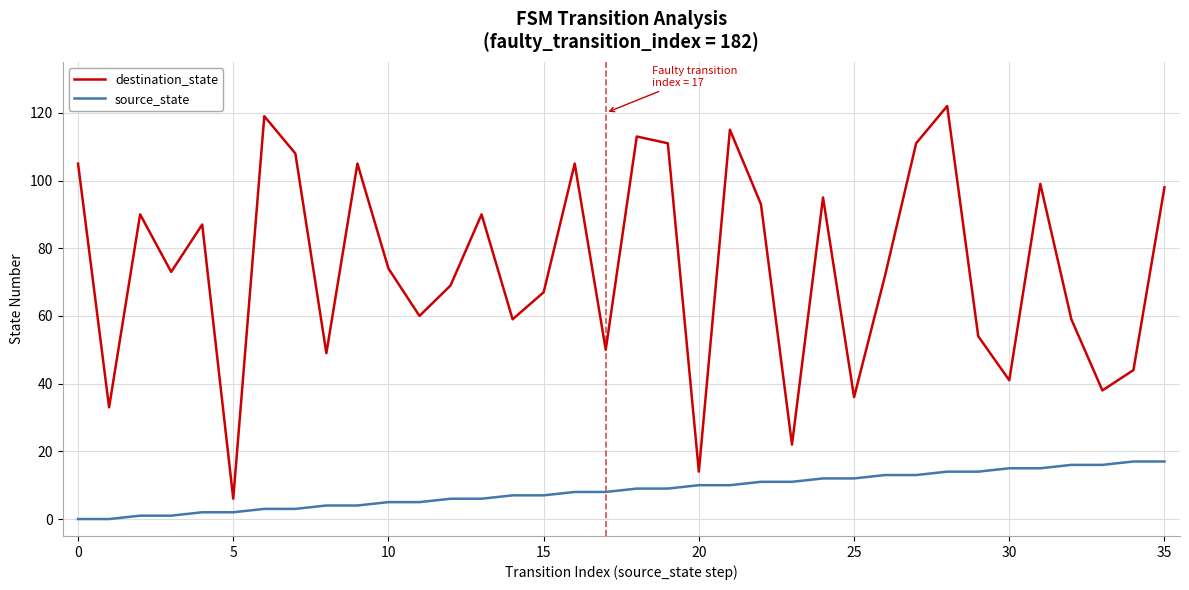

True or false: destination_state has more than 1 points higher than both neighbors.

True